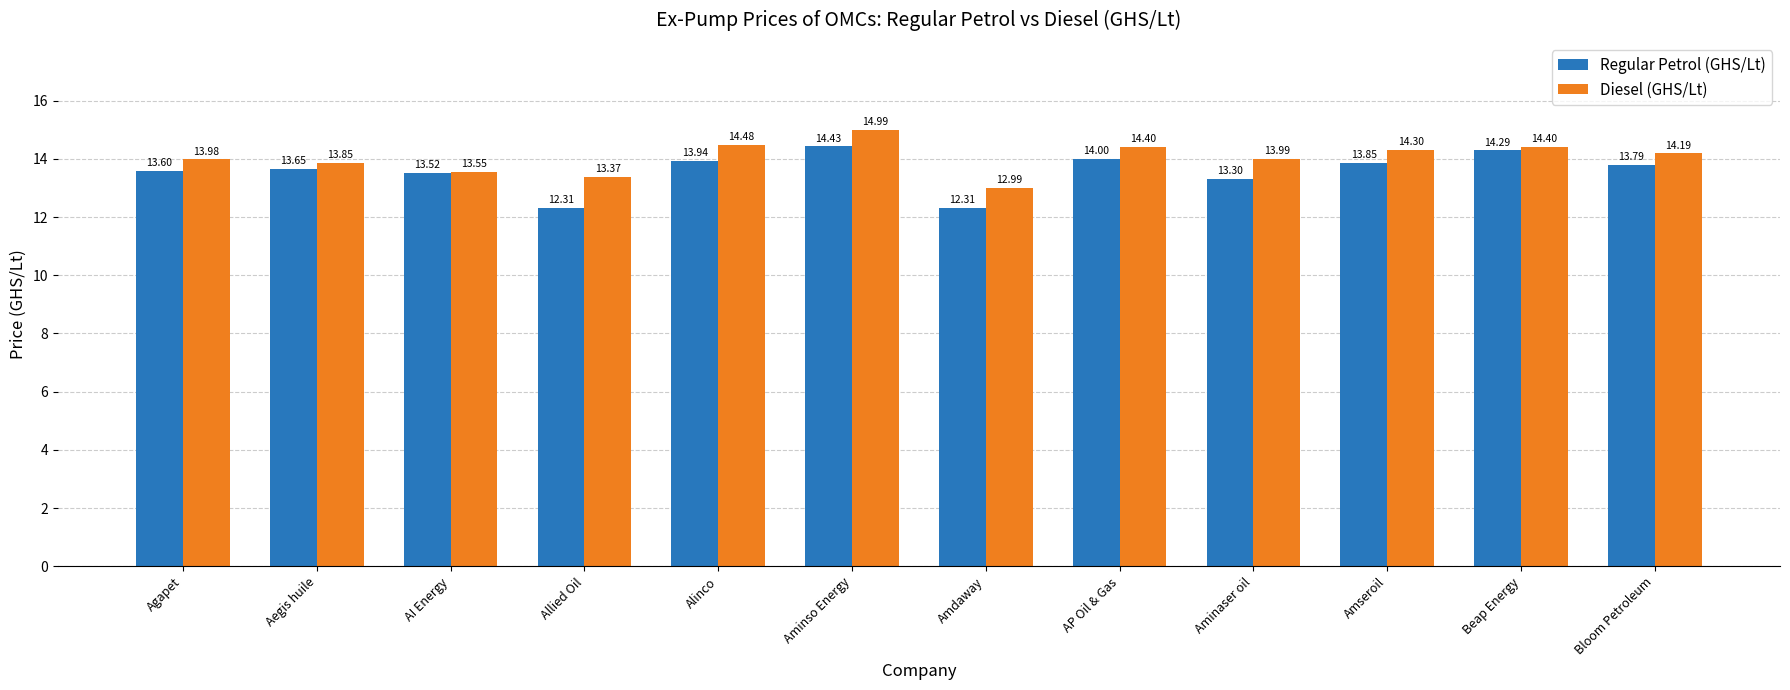

What is the spread (max minus min) of values at Alinco?

0.5